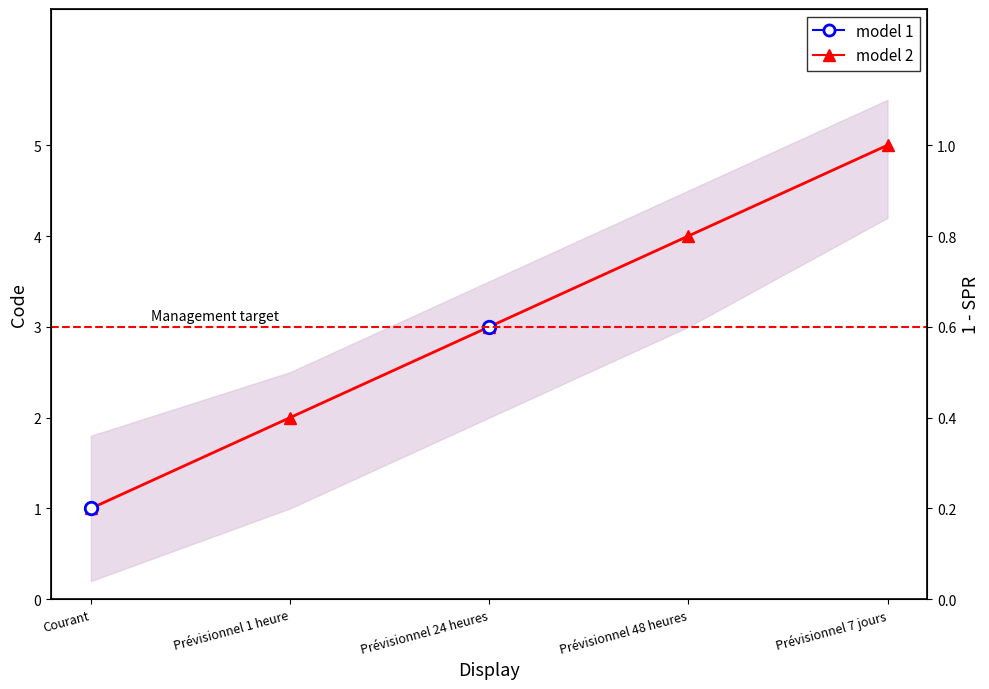

Where is the data nearest to the value 3?

Prévisionnel 24 heures